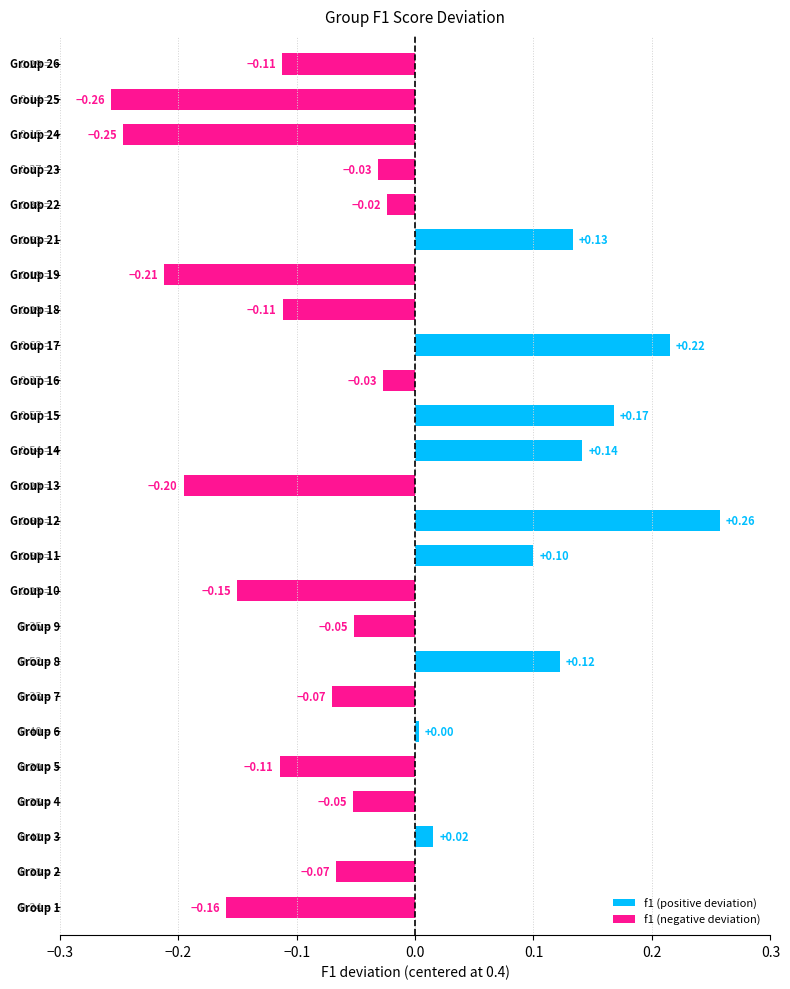

What is the difference between the maximum and minimum values?

0.5